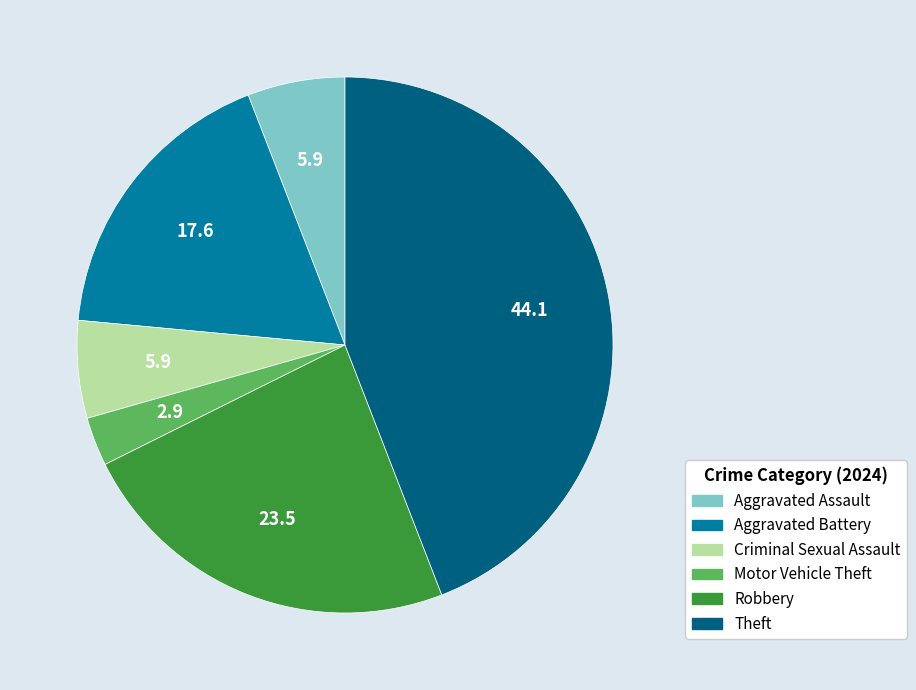

What is the largest slice in the pie chart?

Theft